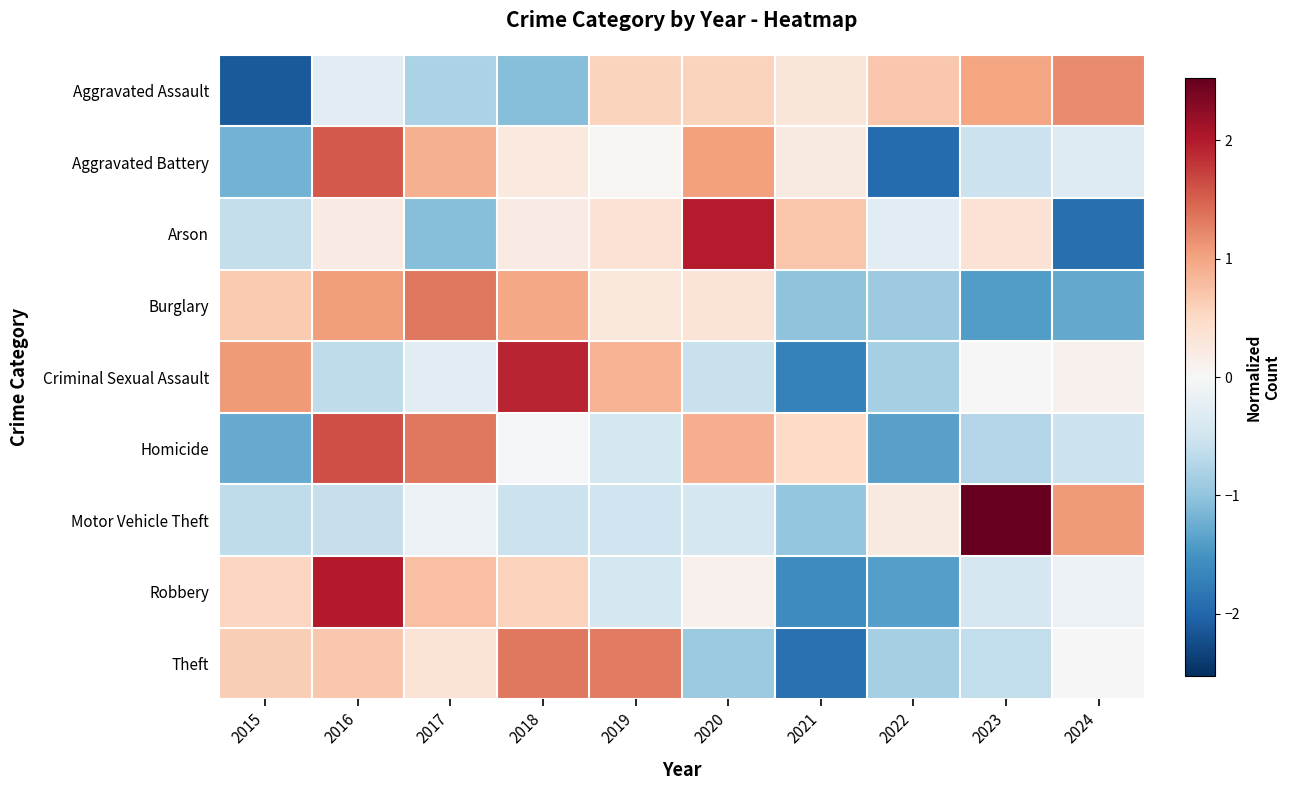

At how many categories does at least one series exceed -1?

10